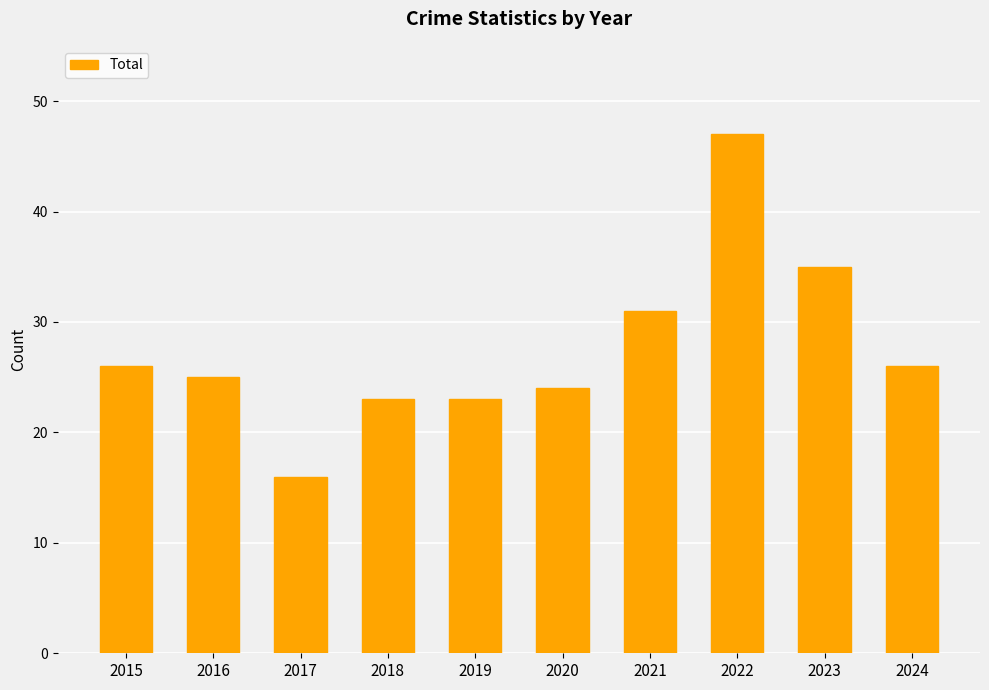

The value at 2021 is 52. True or false?

False